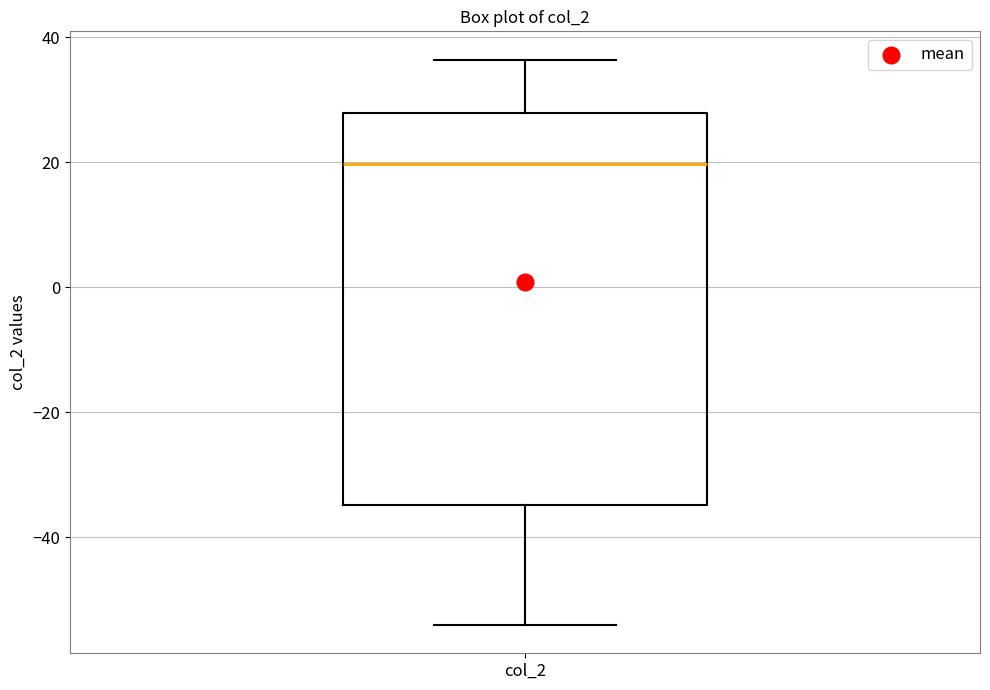

Where is the lower edge of the box for col_2 on the y-axis? The values are not printed on the chart, so give them approximately, as read against the axis.

-34